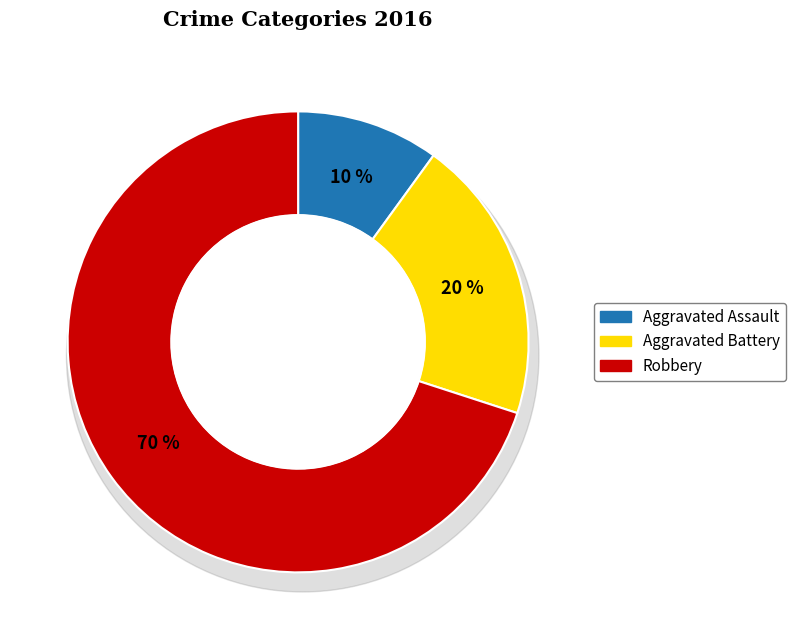

Which category has the smallest portion of the pie?

Aggravated Assault